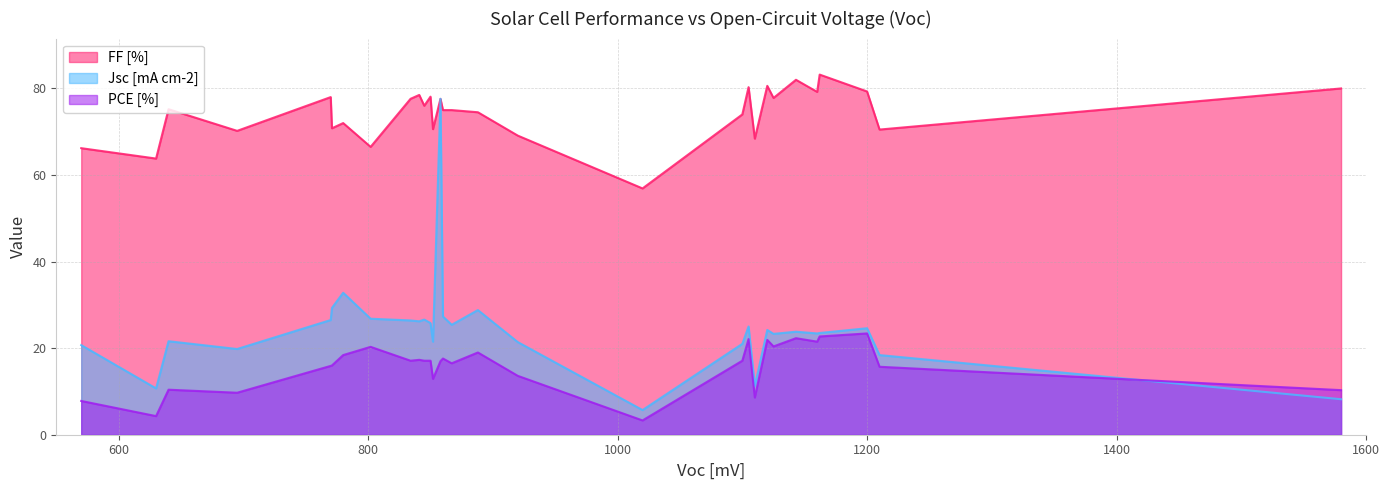

Which series has the largest range (max minus min)?

Jsc [mA cm-2]